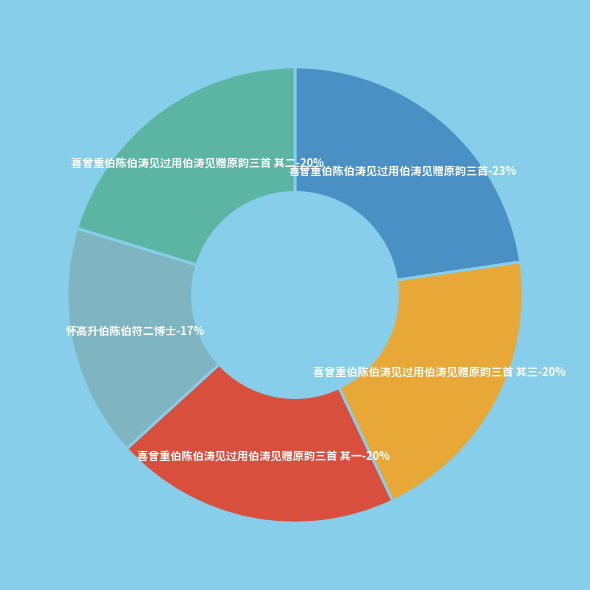

What percentage is the 喜曾重伯陈伯涛见过用伯涛见赠原韵三首 其二 slice, to the nearest percent?

20%